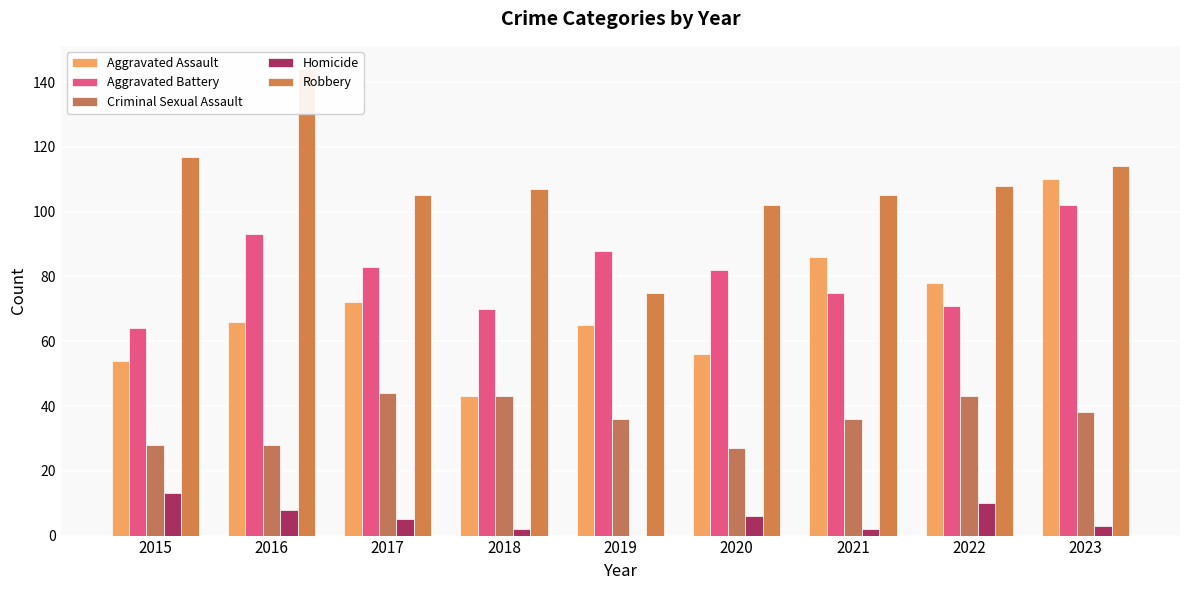

Which series has the largest total across all categories?

Robbery